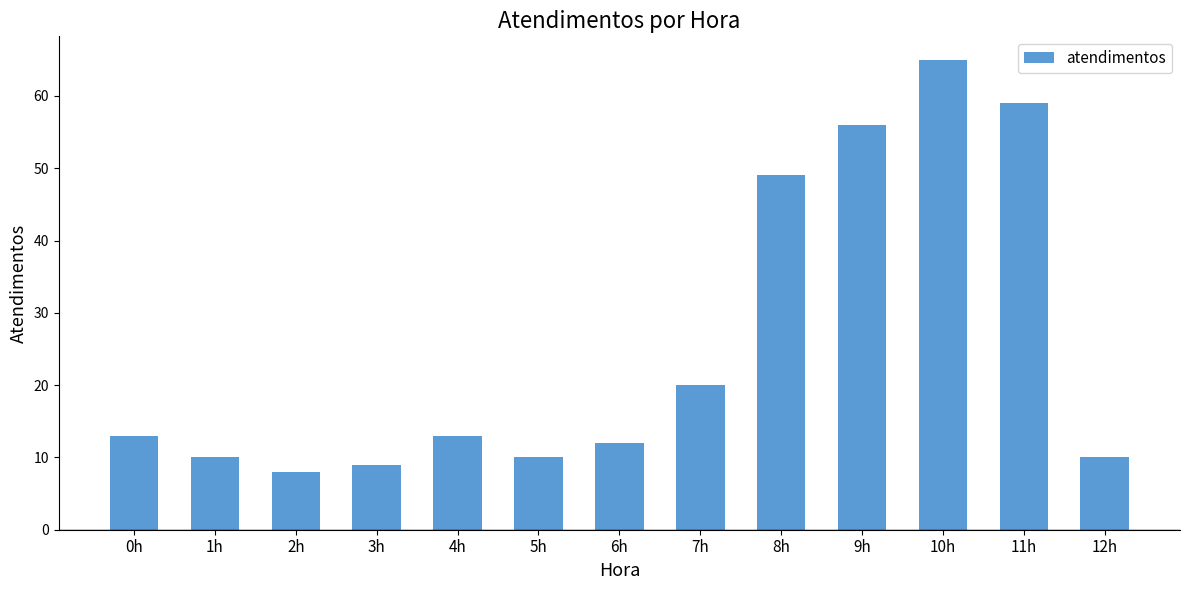

Read the value at 11h, to the nearest 10.

60